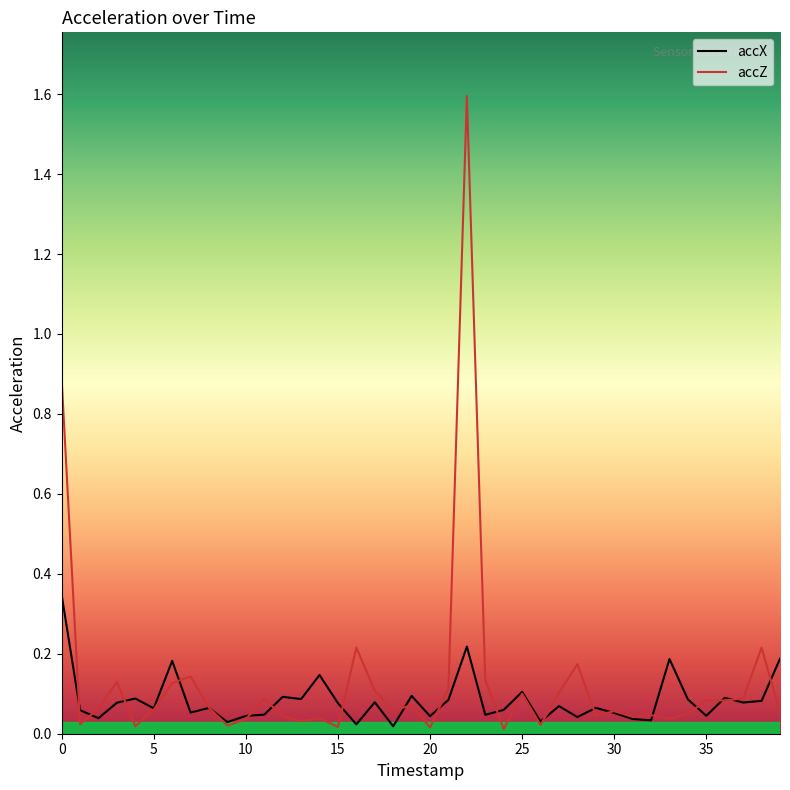

Which series has the largest range (max minus min)?

accZ